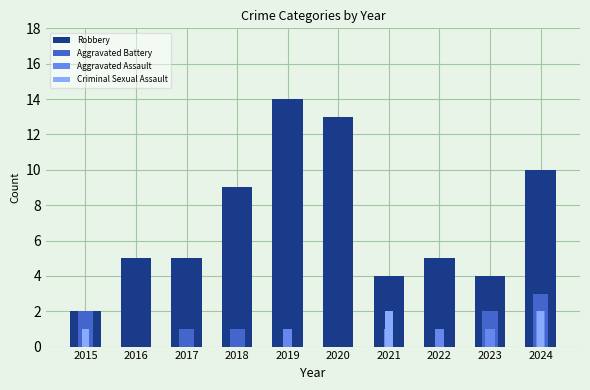

What are all the series names shown in the legend?

Robbery, Aggravated Battery, Aggravated Assault, Criminal Sexual Assault